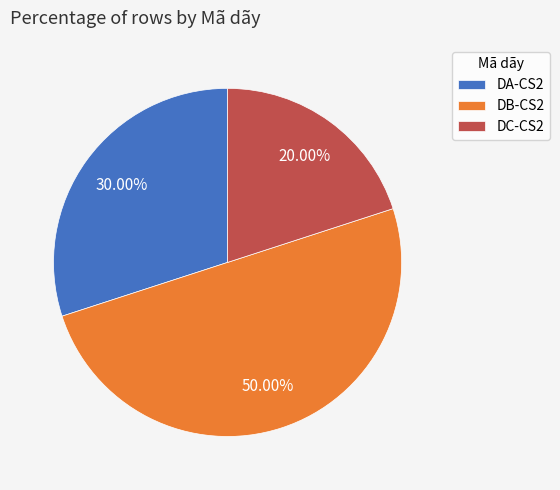

Rank the categories by value from lowest to highest.

DC-CS2, DA-CS2, DB-CS2